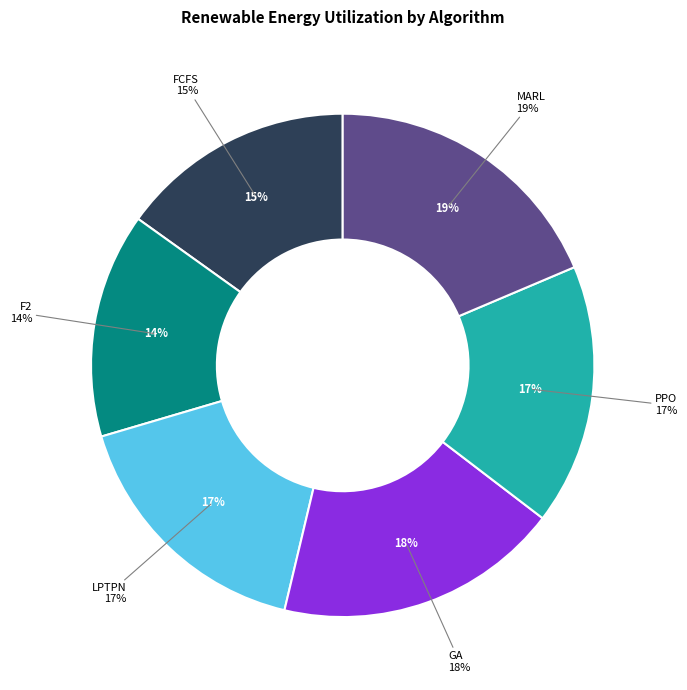

Count the number of slices in the pie.

6